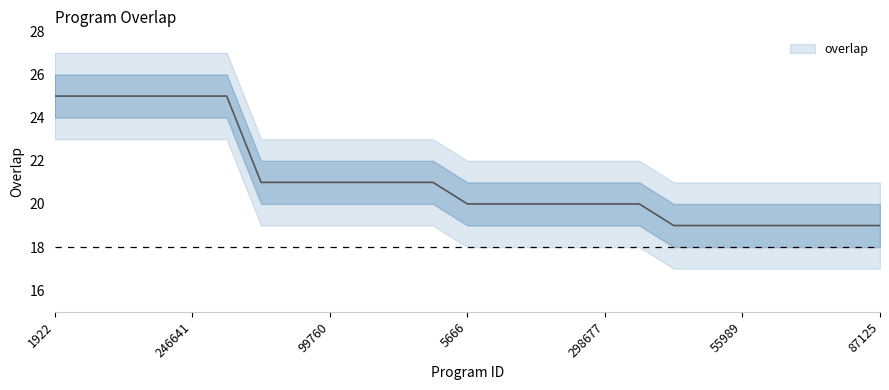

Rank the categories by value from lowest to highest.

27937, 46090, 55989, 55997, 81016, 83858, 87125, 5666, 77866, 109115, 144930, 298677, 350967, 26915, 87161, 99760, 111566, 185964, 198949, 1922, 48908, 133285, 182432, 246641, 253879